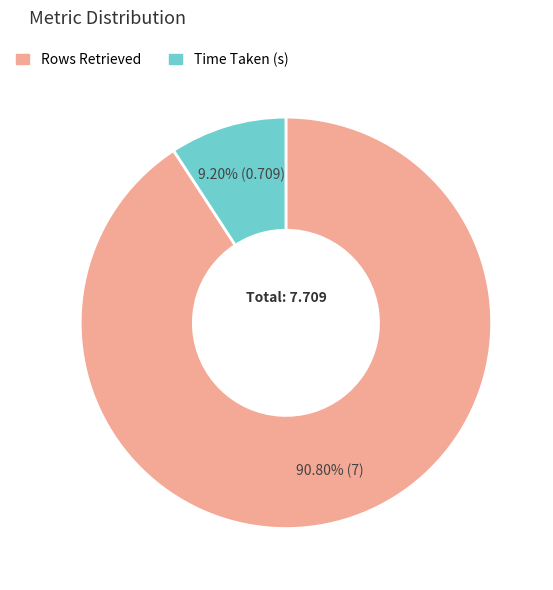

To the nearest percent, what portion does Time Taken (s) represent?

9%